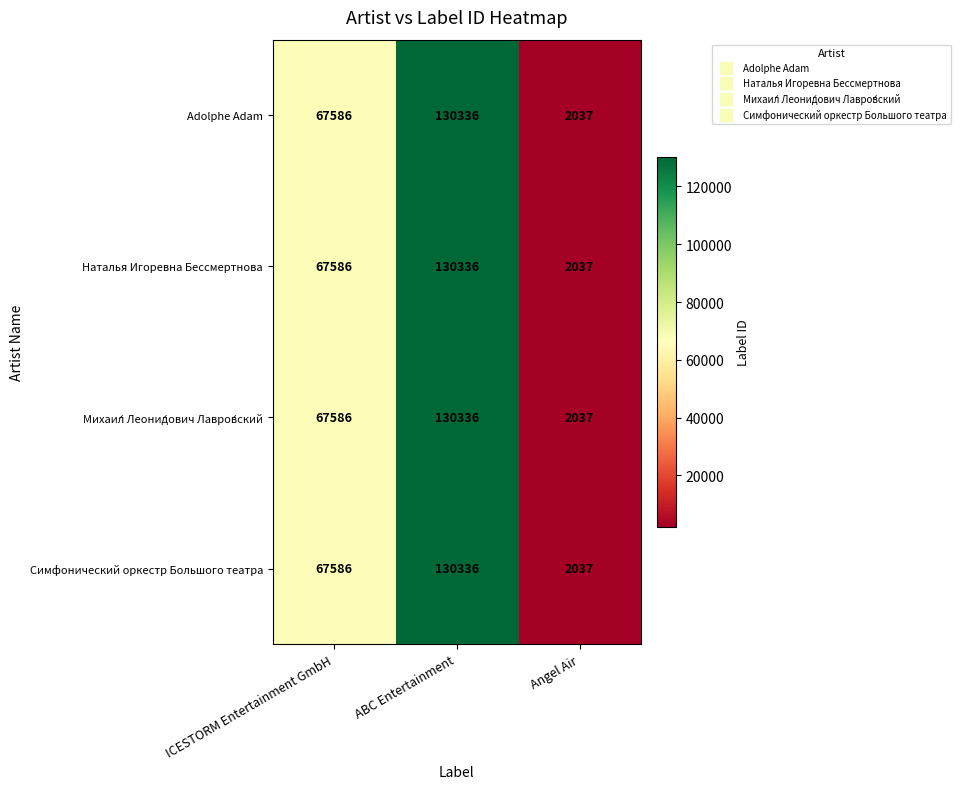

List the labels in order of Михаи́л Леони́дович Лавро́вский value, smallest first.

Angel Air, ICESTORM Entertainment GmbH, ABC Entertainment